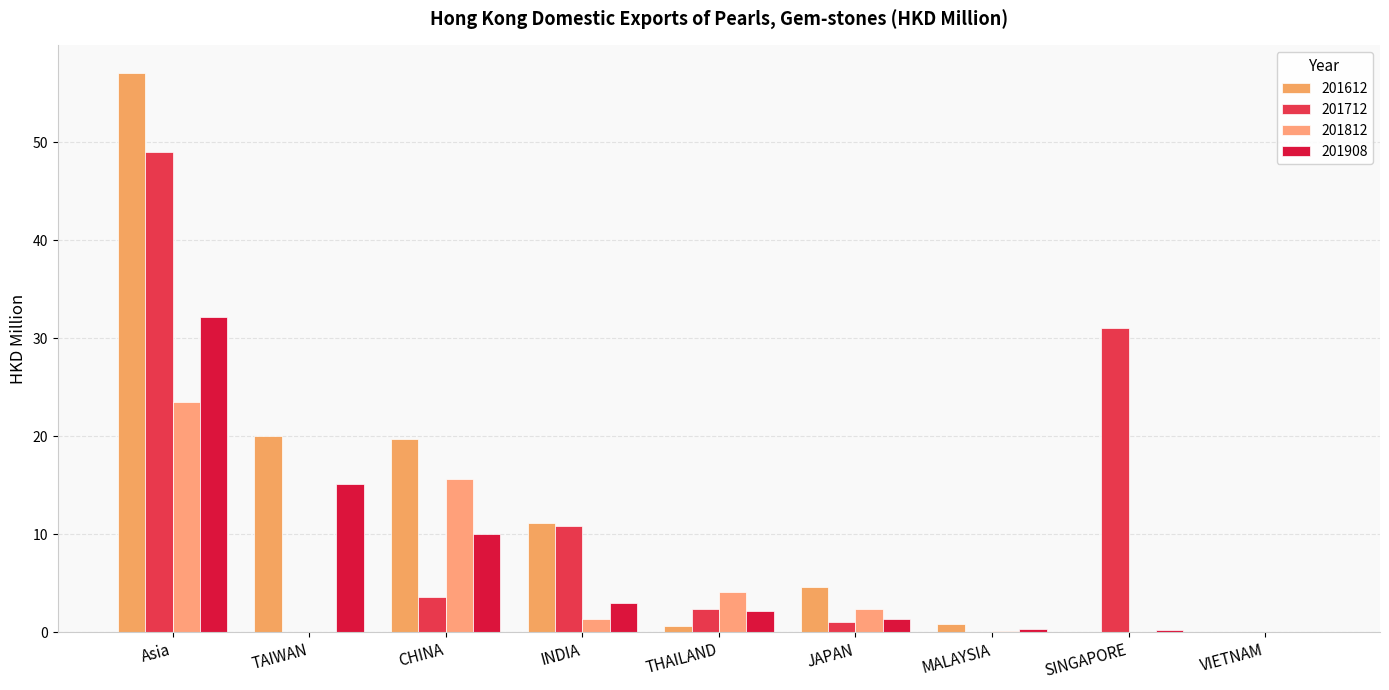

At which label does 201612 reach its peak?

Asia